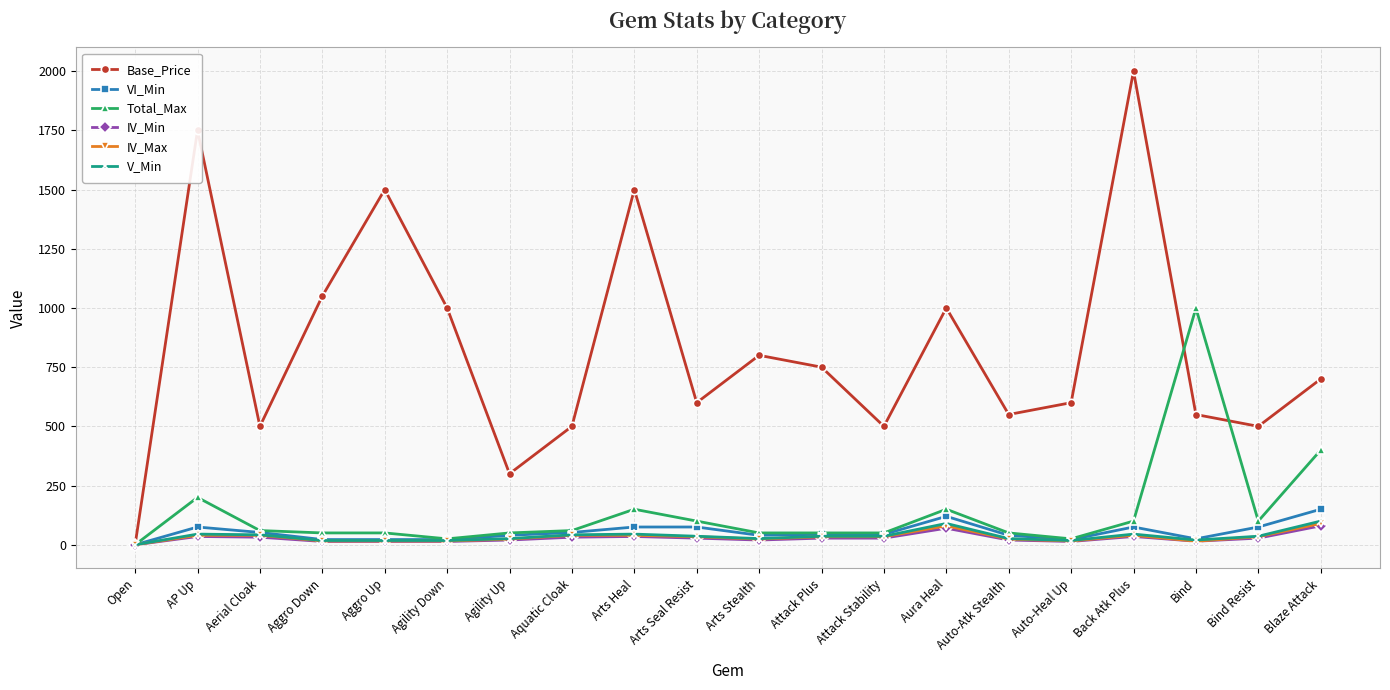

Where is the first local maximum for VI_Min?

AP Up